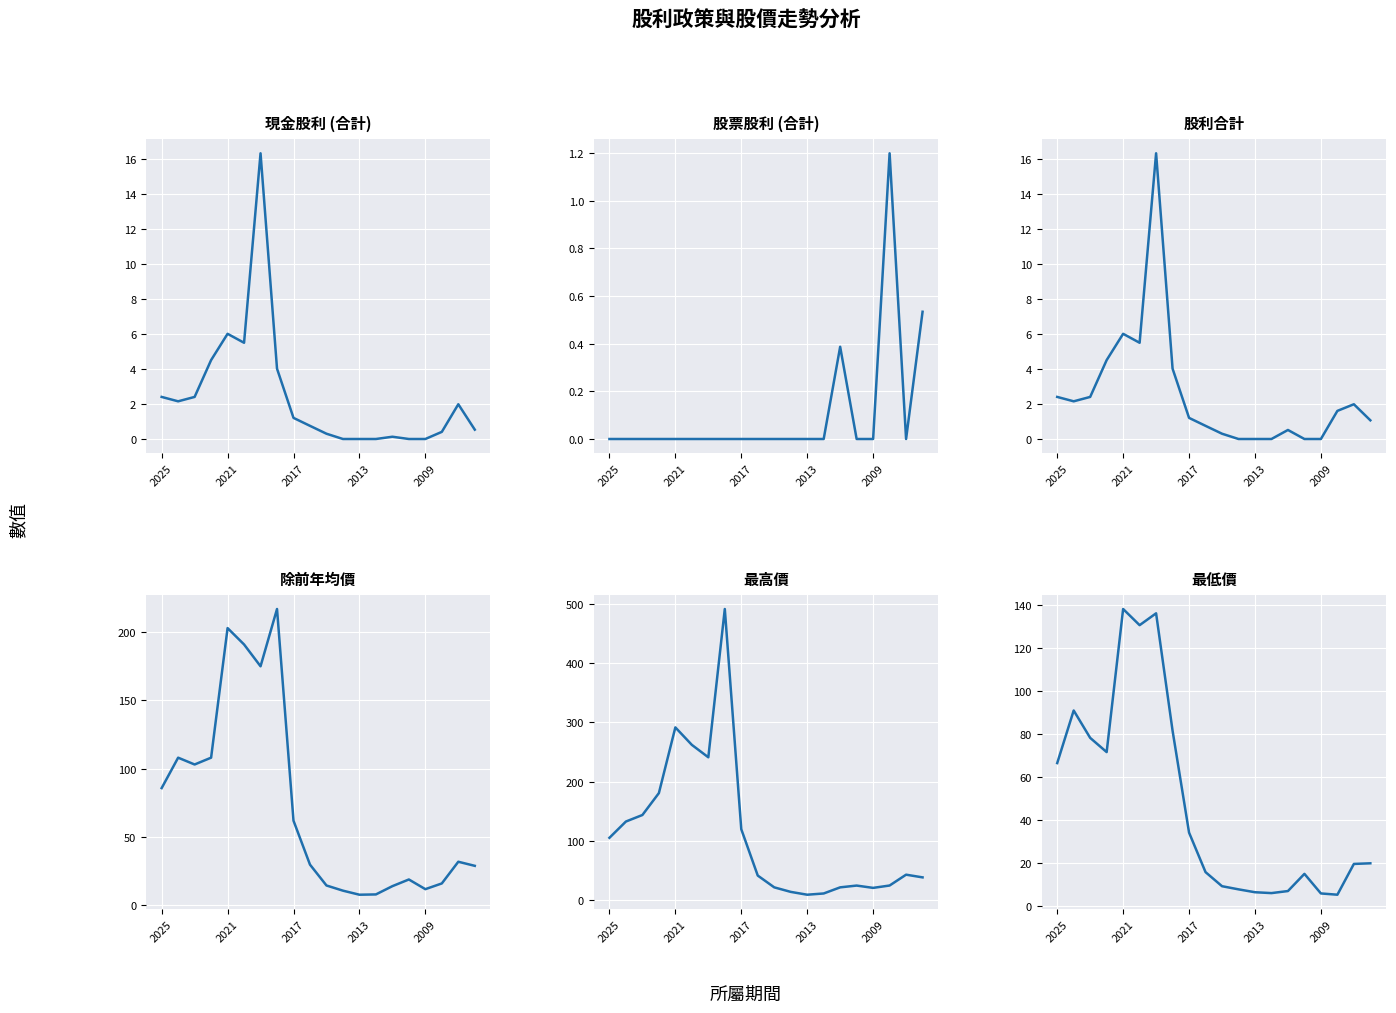

At which category is the sum across all series the highest?

7